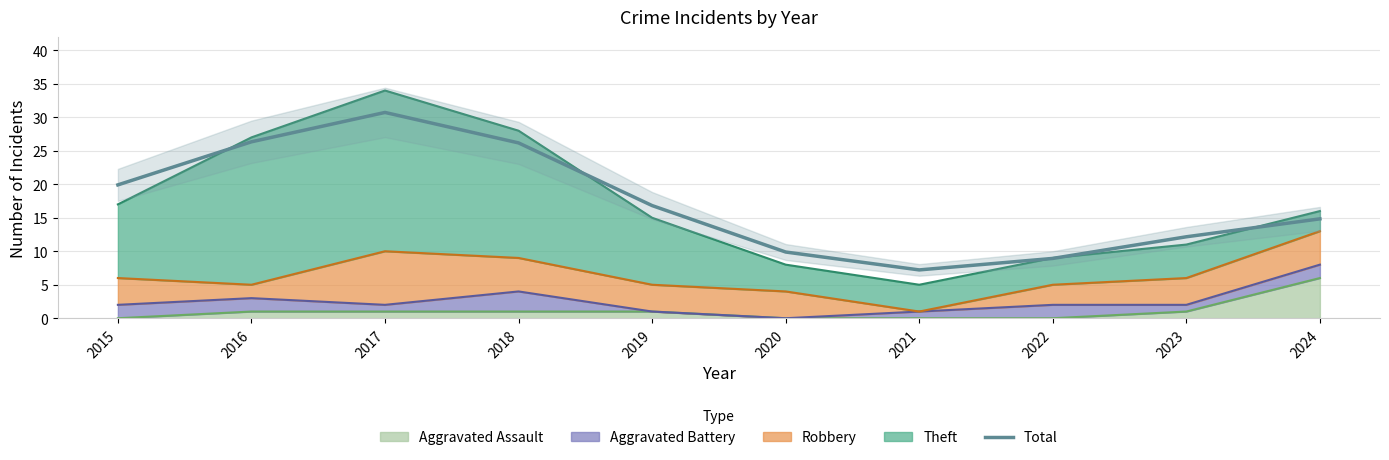

What is the value of the 3rd point from the left?

30.7